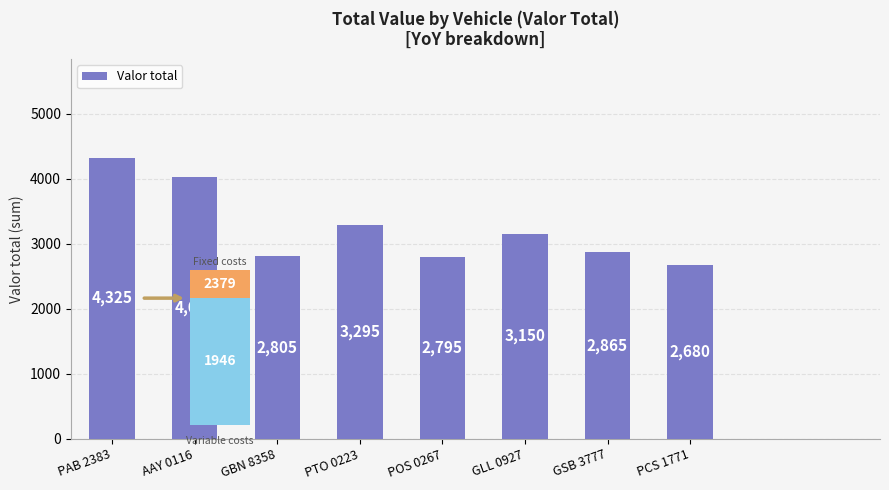

Reading left to right, extract all data points from this chart.

PAB 2383=4325	AAY 0116=4020	GBN 8358=2805	PTO 0223=3295	POS 0267=2795	GLL 0927=3150	GSB 3777=2865	PCS 1771=2680